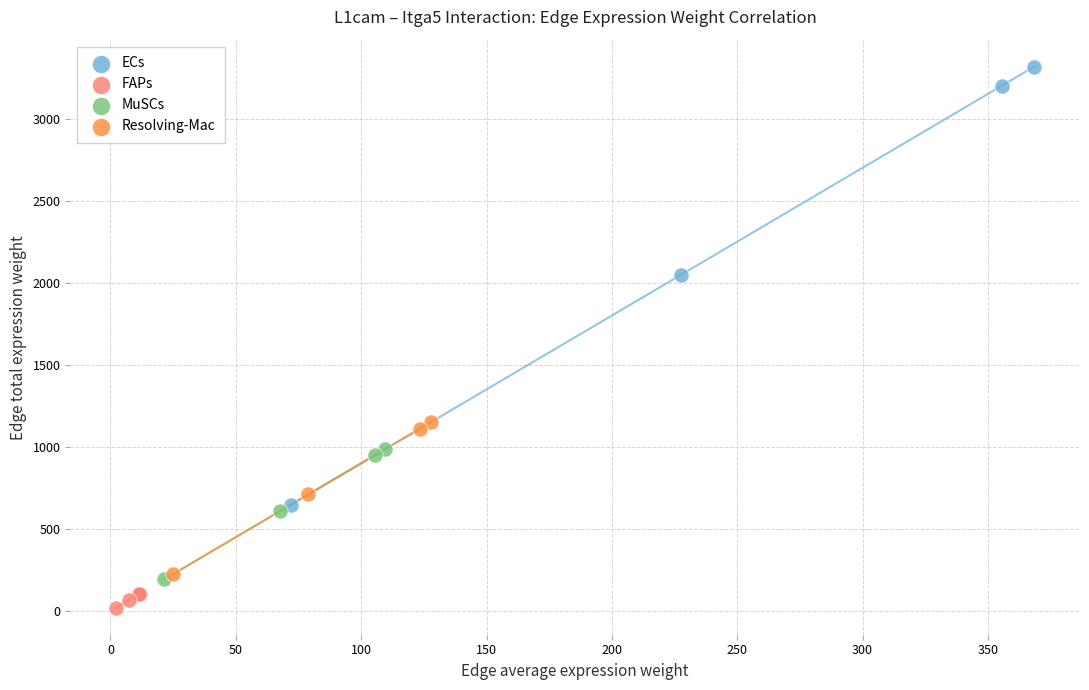

Which series contains the highest Y value?

ECs